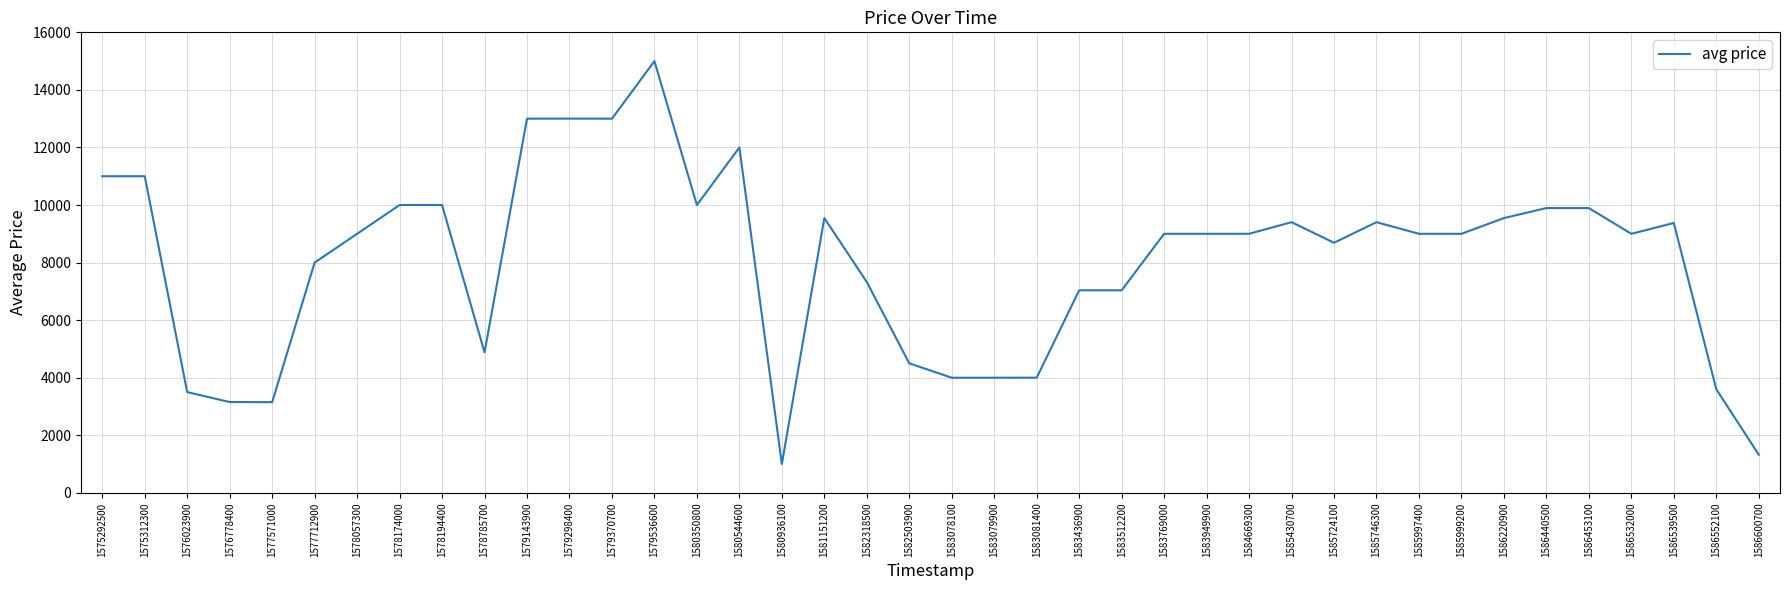

What is the minimum value shown in the chart?

1001